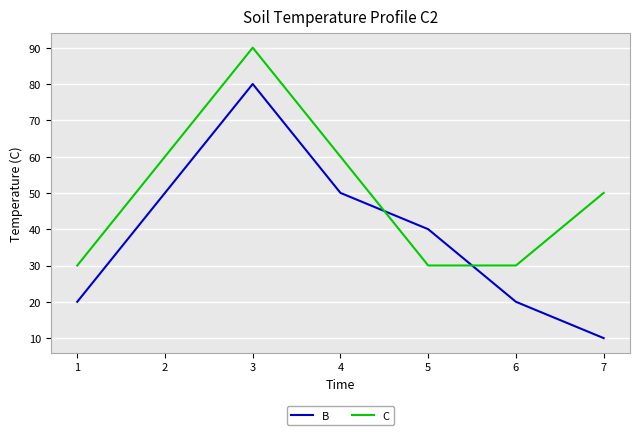

What is the total value across all series at 5?

70